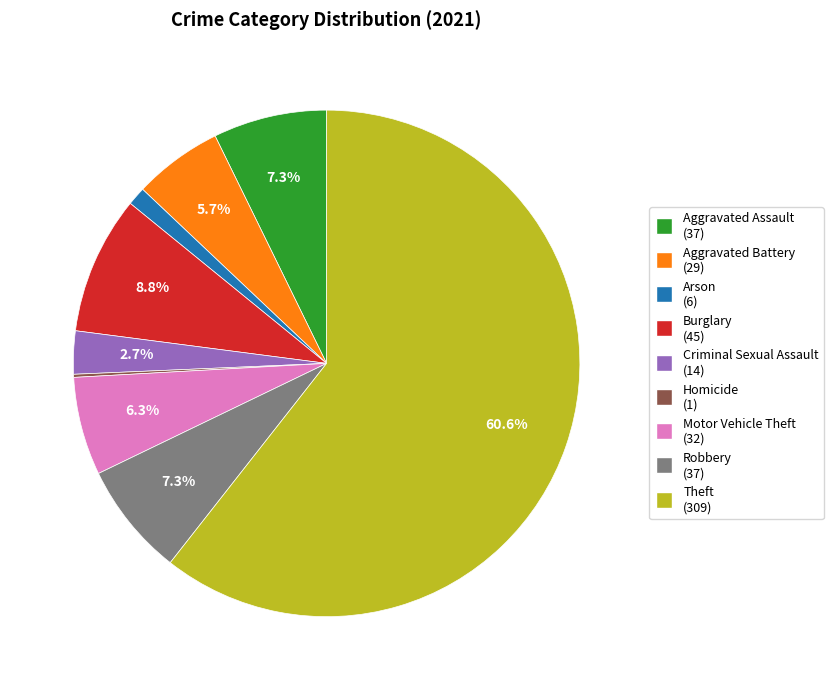

To the nearest percent, what is the average slice percentage?

11%